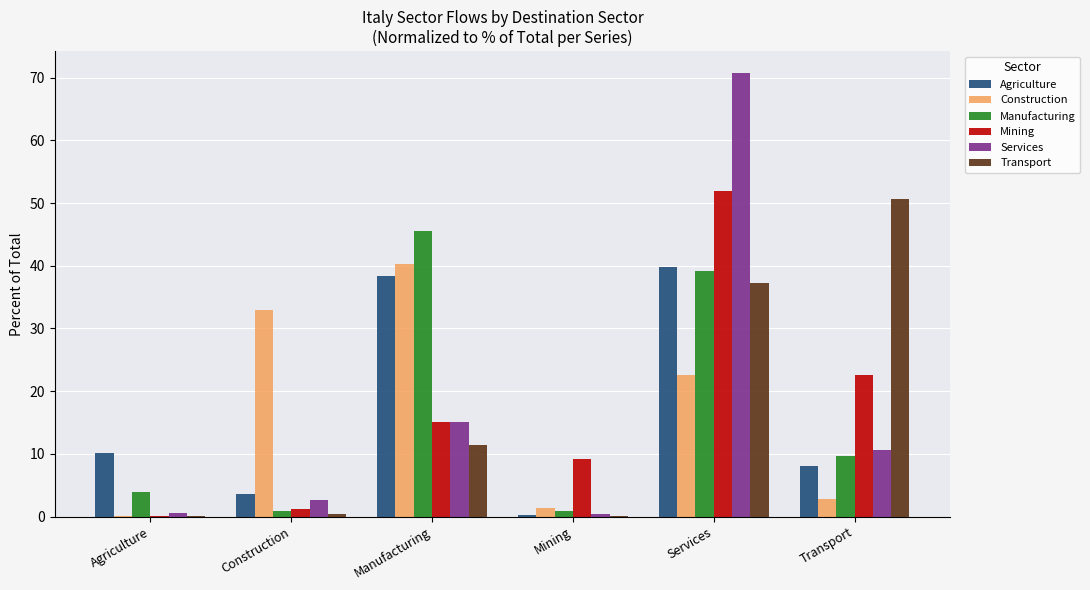

What is the spread (max minus min) of values at Services?

48.1